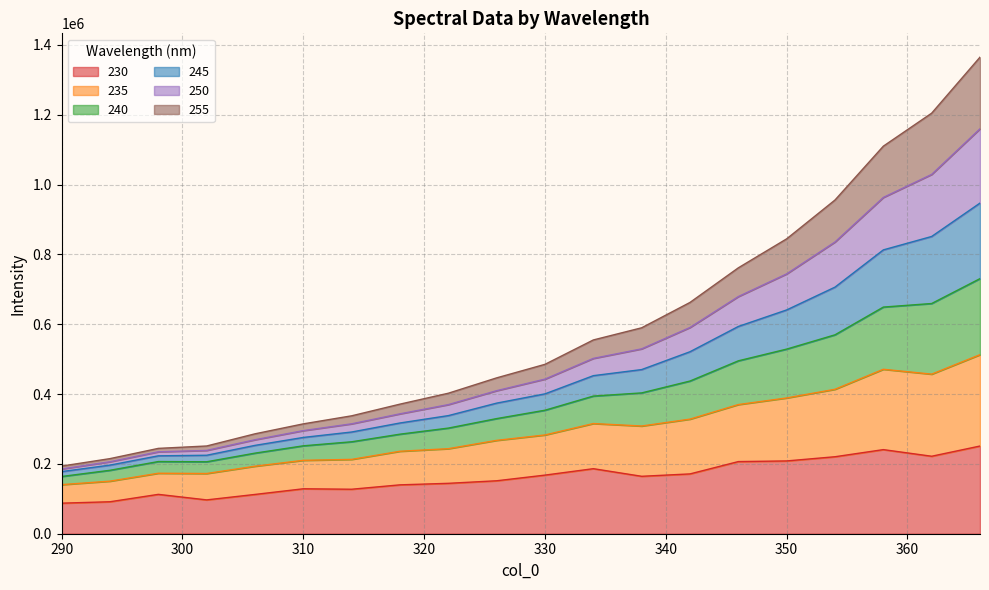

True or false: 245 and 235 cross at least once.

False